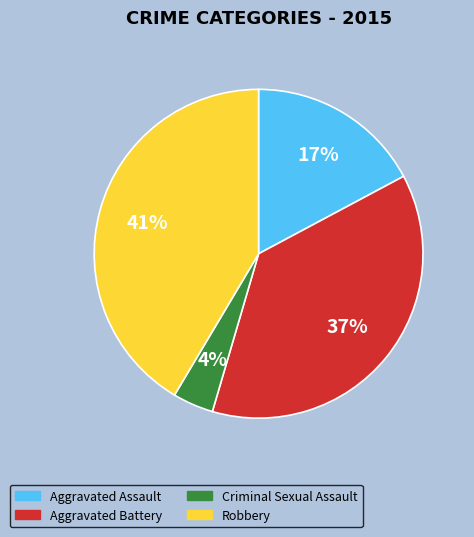

Is the sum of Aggravated Battery and Robbery greater than half?

Yes